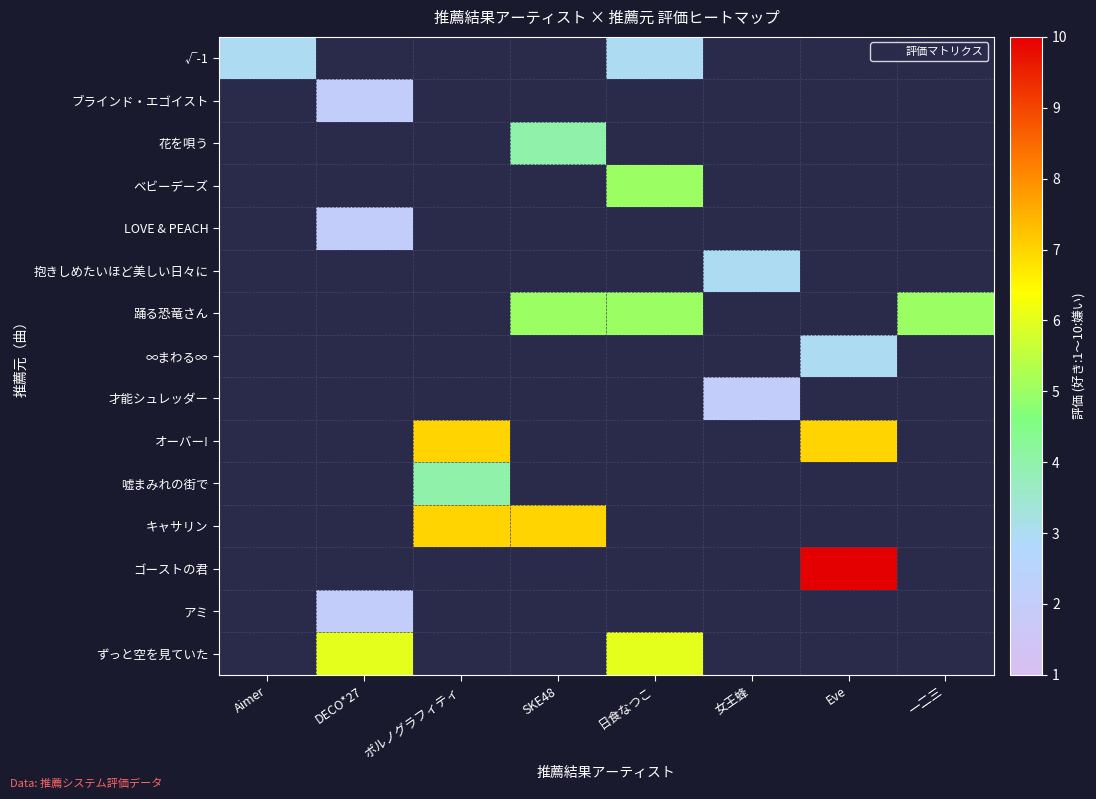

At how many categories does at least one series exceed 2?

8